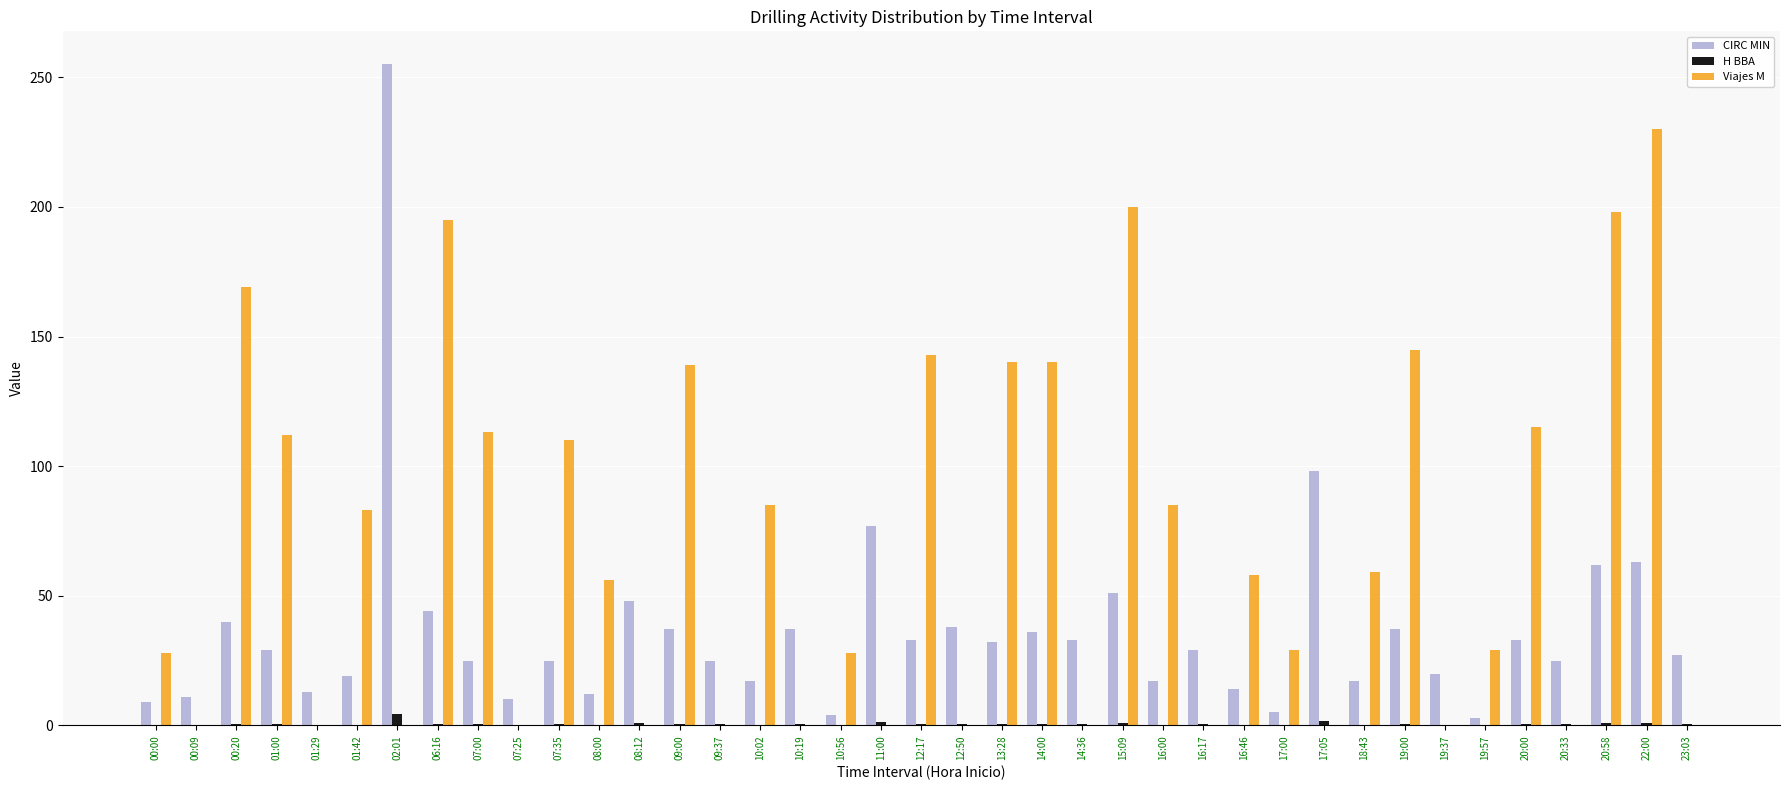

What is the difference between the H BBA values at 10:56 and 17:05?

1.6